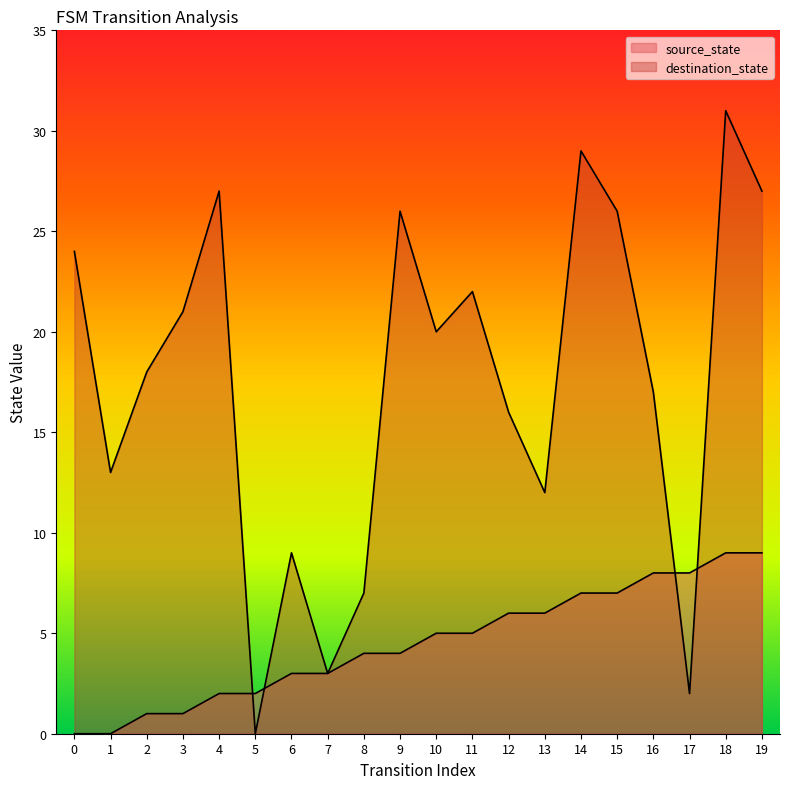

Reading right to left, list all the values displayed in this chart.

source_state: 9	9	8	8	7	7	6	6	5	5	4	4	3	3	2	2	1	1	0	0
destination_state: 27	31	2	17	26	29	12	16	22	20	26	7	3	9	0	27	21	18	13	24